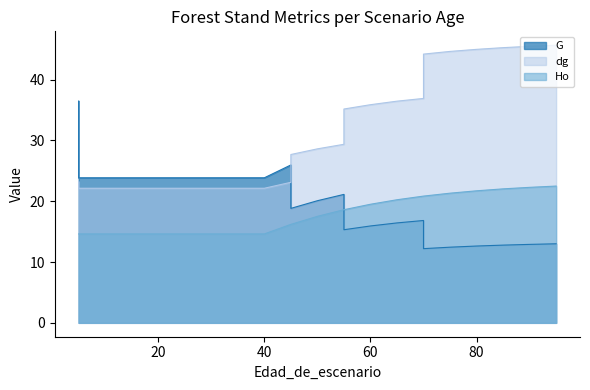

What is the difference between the second highest and minimum values in the G series?

13.8